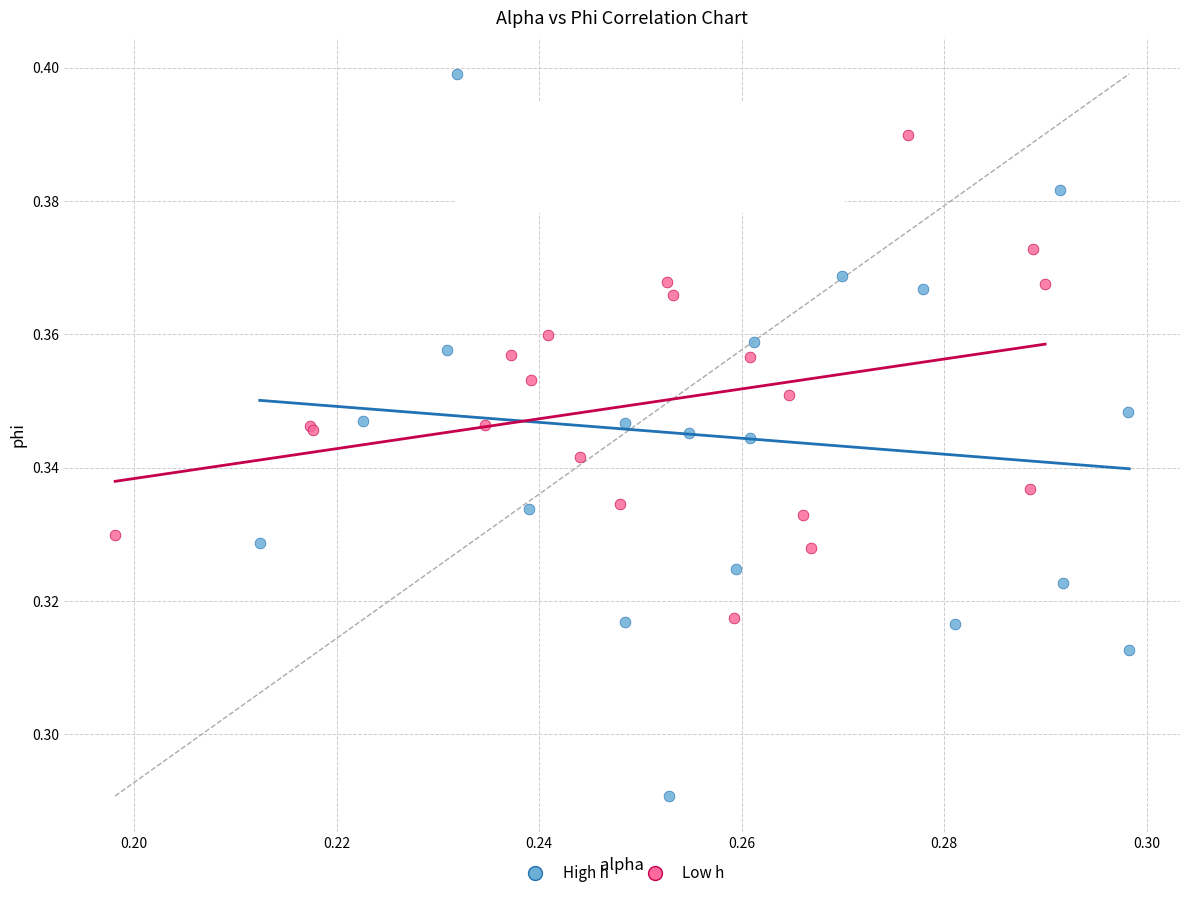

Which series reaches the maximum Y coordinate?

High h